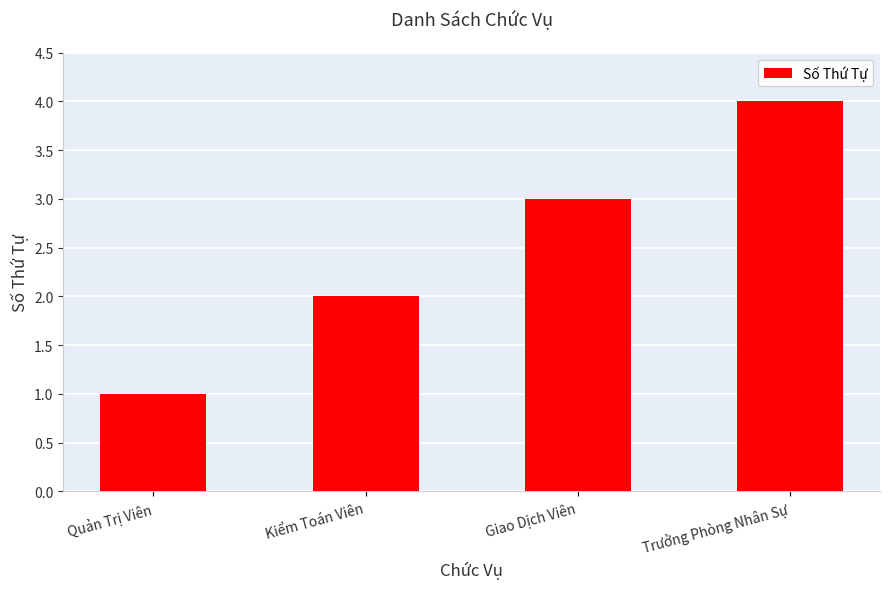

How many bars are there in total?

4